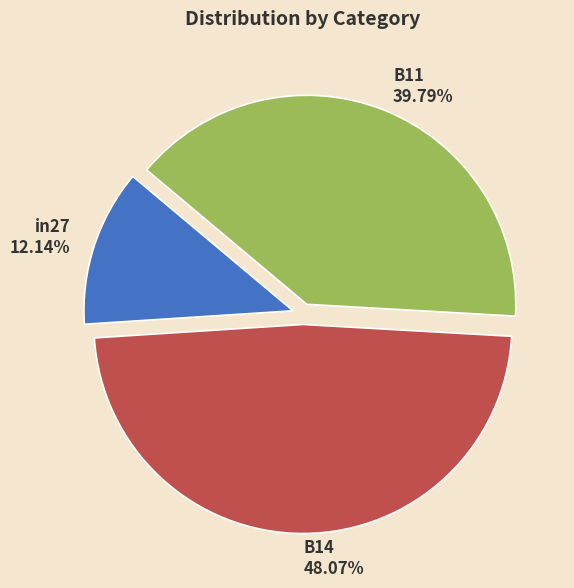

Do B14 and in27 together represent more than half of the pie?

Yes